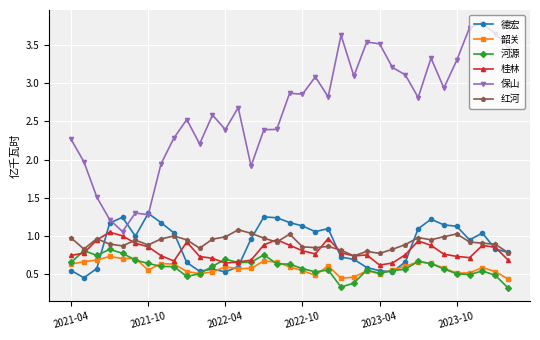

True or false: 红河 and 韶关 cross at least once.

False